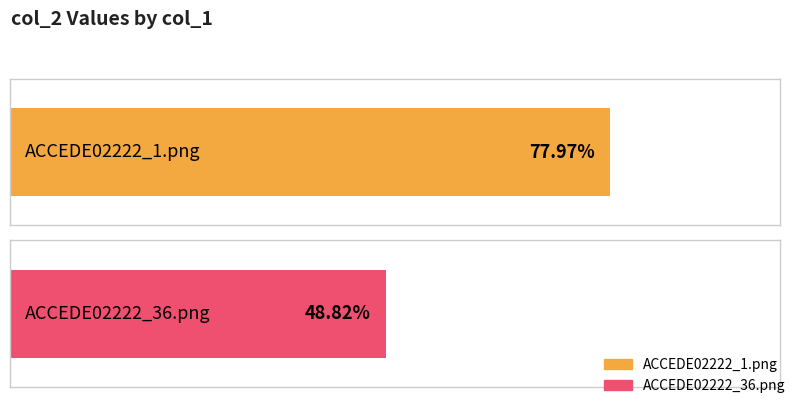

Does the chart contain any negative values?

No